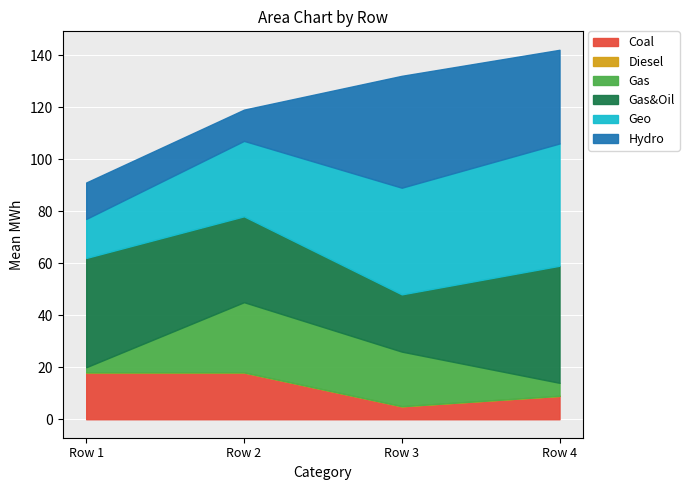

What is the highest value of the Hydro series?

43